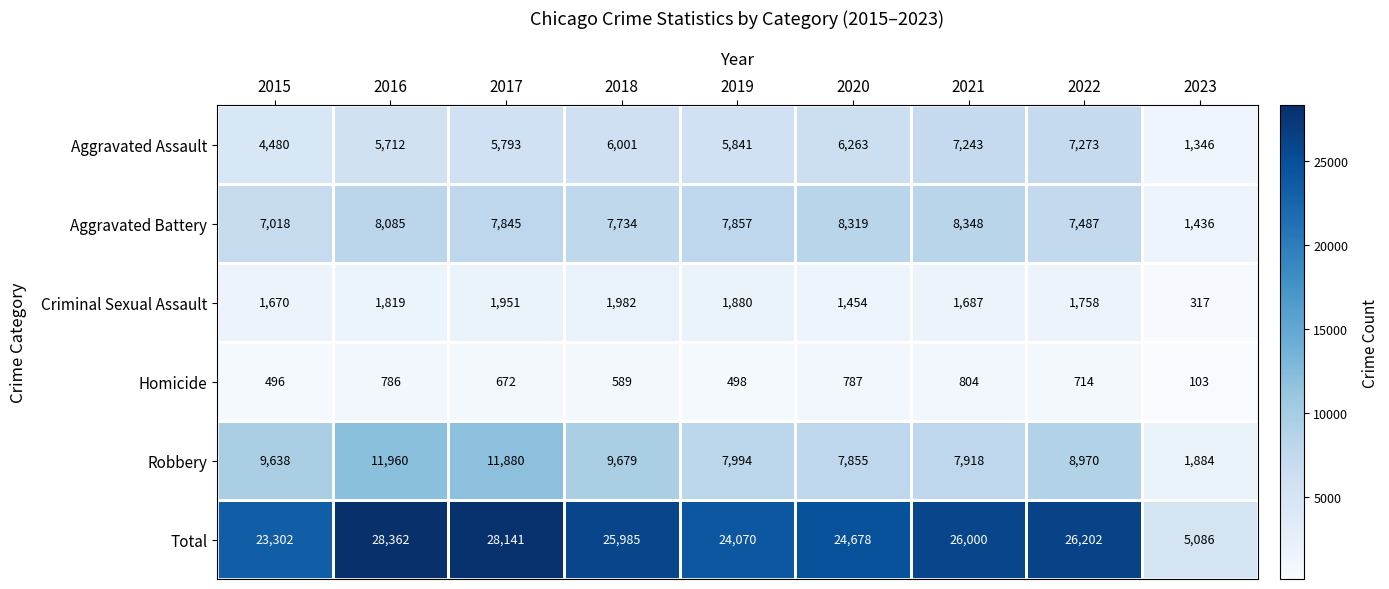

What is the sum of all Total values?

211826